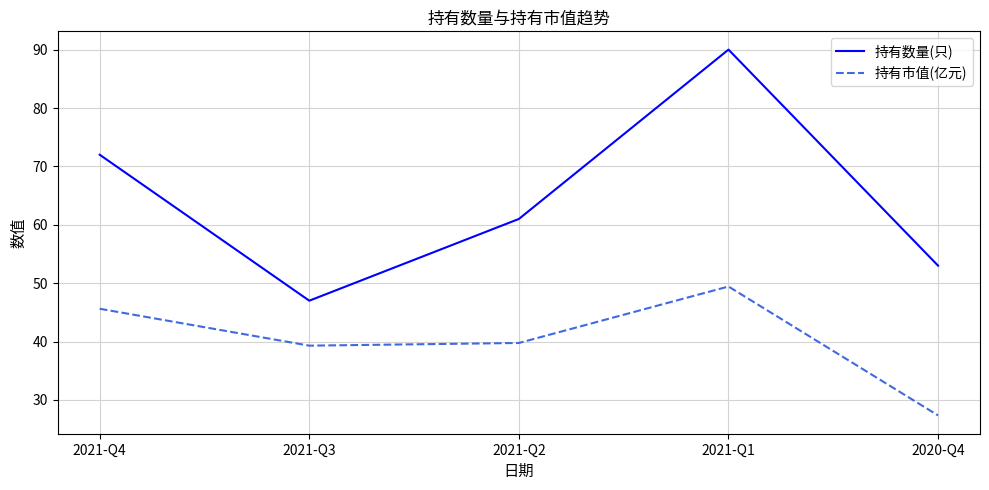

Does the chart have visible grid lines?

Yes